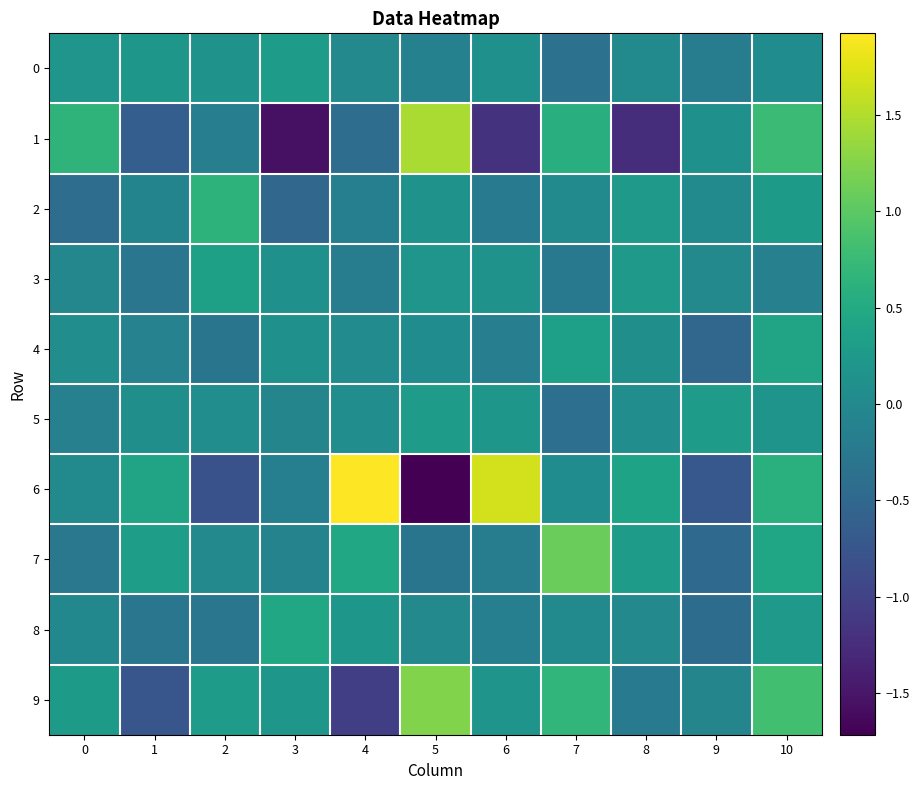

What is the difference between the highest and lowest values at 5?

3.2